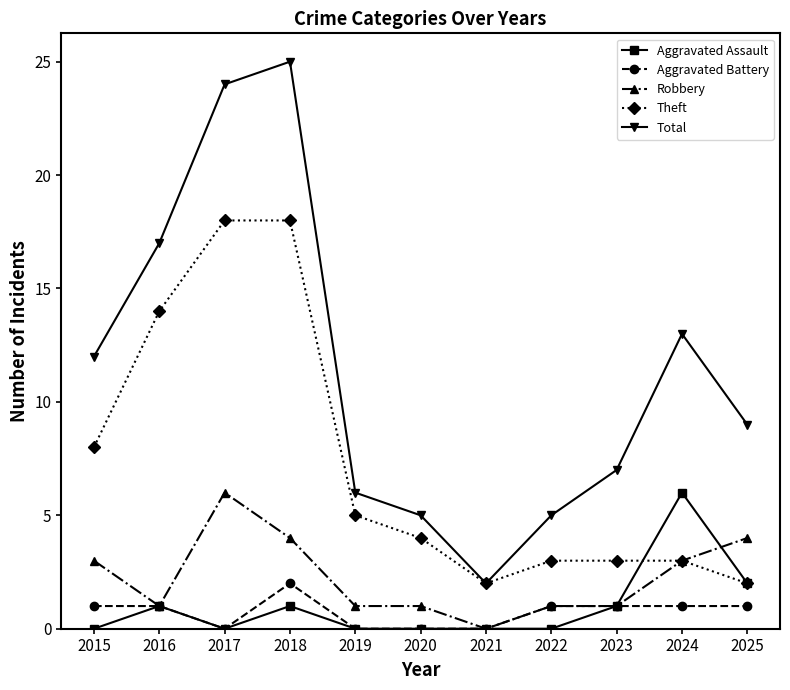

Reading left to right, list all the values displayed in this chart.

Aggravated Assault: 2015=0	2016=1	2017=0	2018=1	2019=0	2020=0	2021=0	2022=0	2023=1	2024=6	2025=2
Aggravated Battery: 2015=1	2016=1	2017=0	2018=2	2019=0	2020=0	2021=0	2022=1	2023=1	2024=1	2025=1
Robbery: 2015=3	2016=1	2017=6	2018=4	2019=1	2020=1	2021=0	2022=1	2023=1	2024=3	2025=4
Theft: 2015=8	2016=14	2017=18	2018=18	2019=5	2020=4	2021=2	2022=3	2023=3	2024=3	2025=2
Total: 2015=12	2016=17	2017=24	2018=25	2019=6	2020=5	2021=2	2022=5	2023=7	2024=13	2025=9